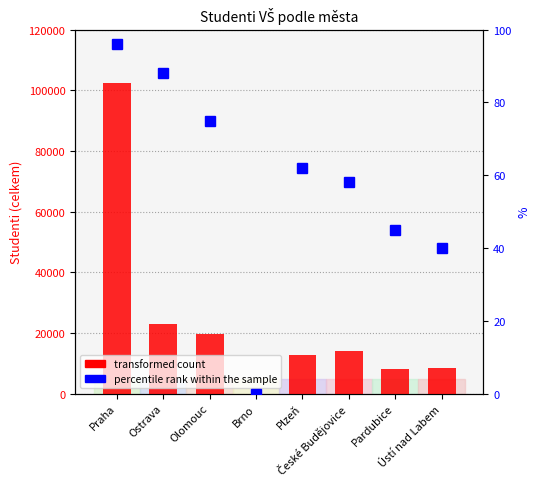

How many data points does each series have?

8